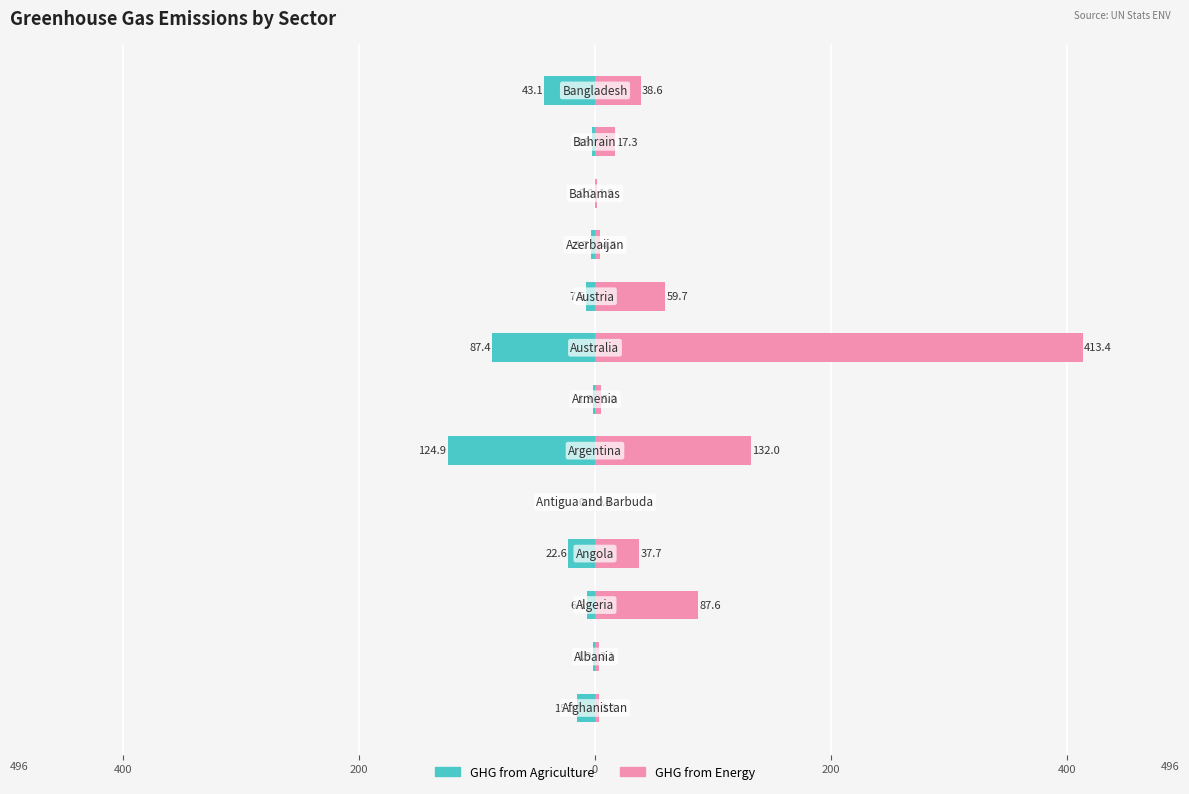

What is the average value of the GHG from Energy series?

61.9